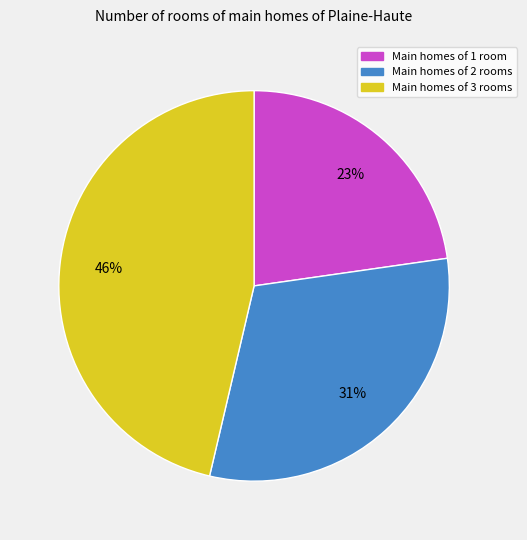

Is it true that Main homes of 3 rooms is 46% of the pie?

True